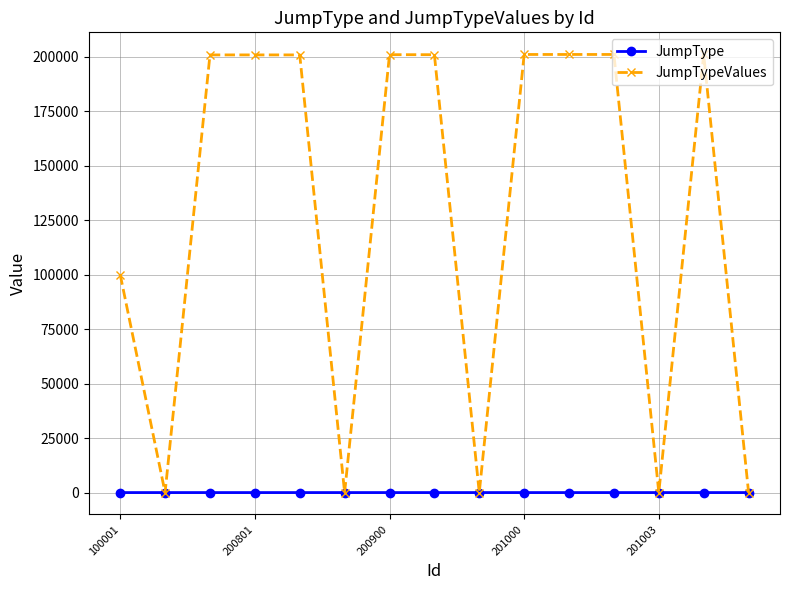

Which series has the widest spread of values?

JumpTypeValues